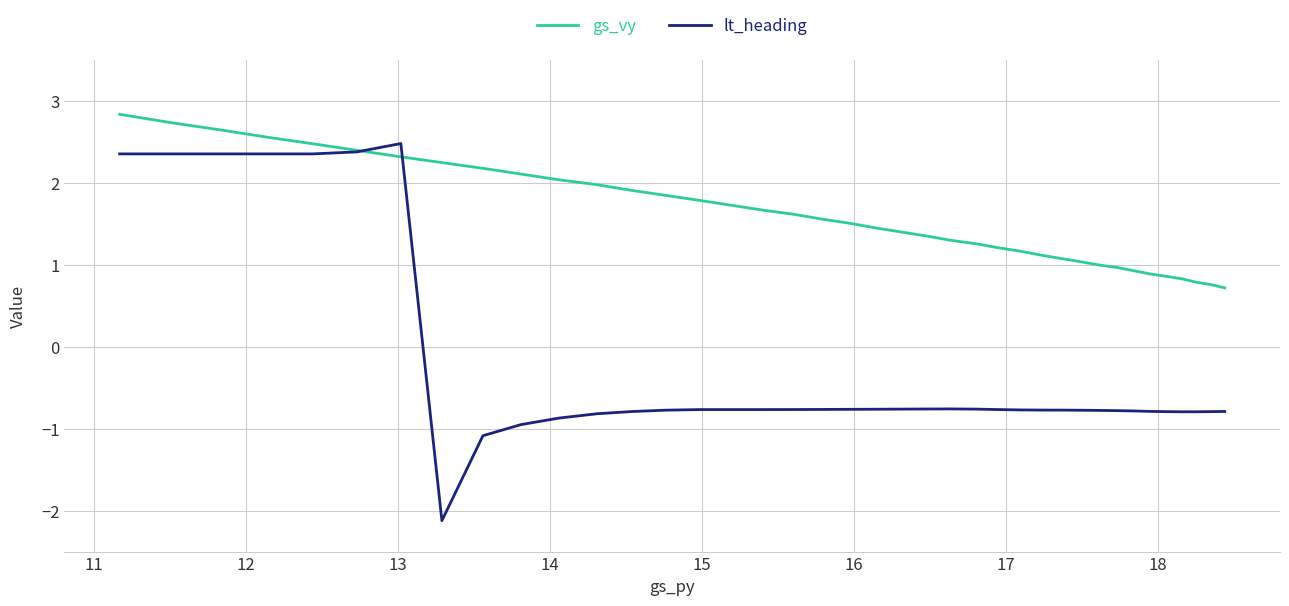

What is the lowest value of the lt_heading series?

-2.1